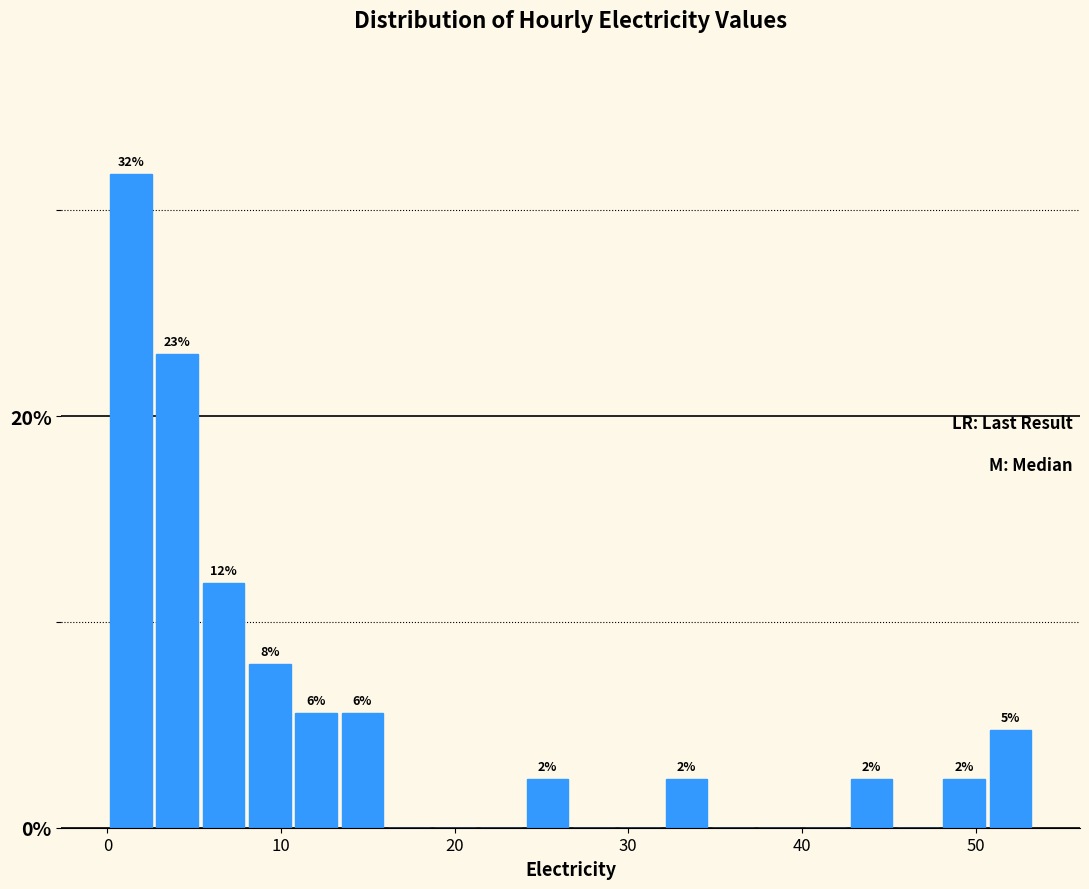

Around what value on the x-axis is the tallest bar? Give the approximate position of its centre, as read against the axis.

1